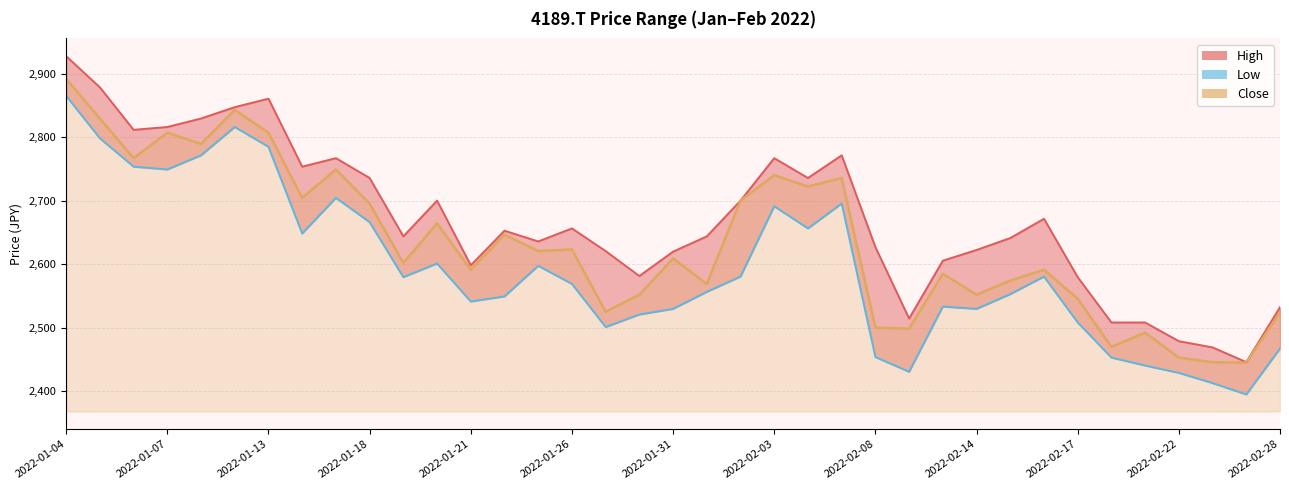

At which label is Low closest to 2629?

2022-01-14